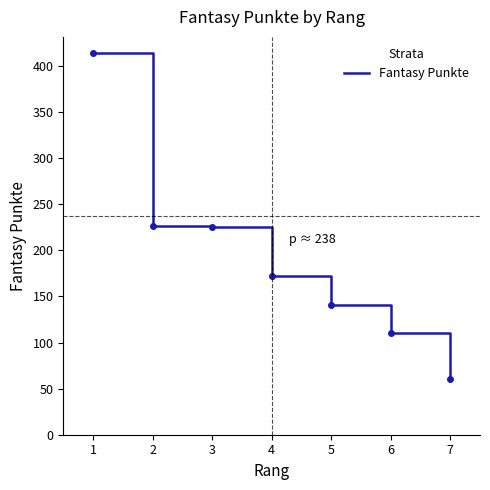

What is the ratio of the value at 2 to the value at 1?

0.5